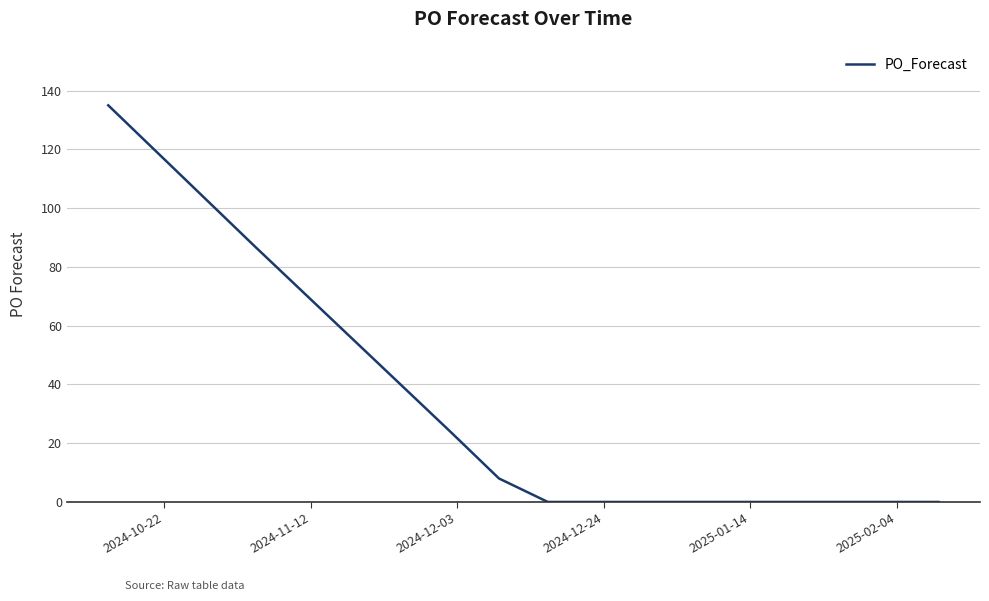

What is the difference between the maximum and minimum values?

135